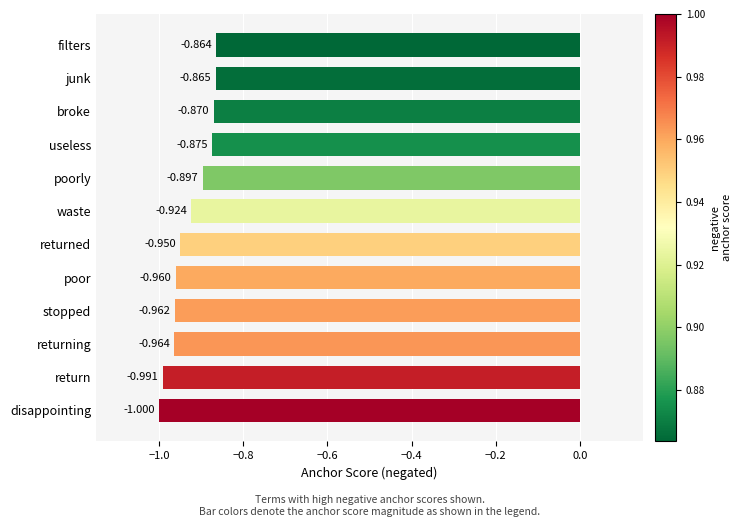

List the labels in order of value, largest first.

filters, junk, broke, useless, poorly, waste, returned, poor, stopped, returning, return, disappointing